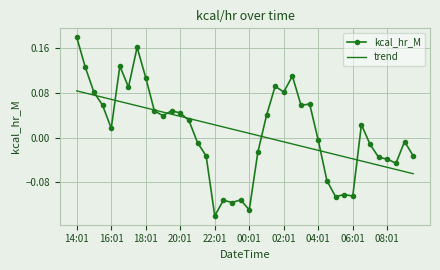

Which series has the largest range (max minus min)?

kcal_hr_M